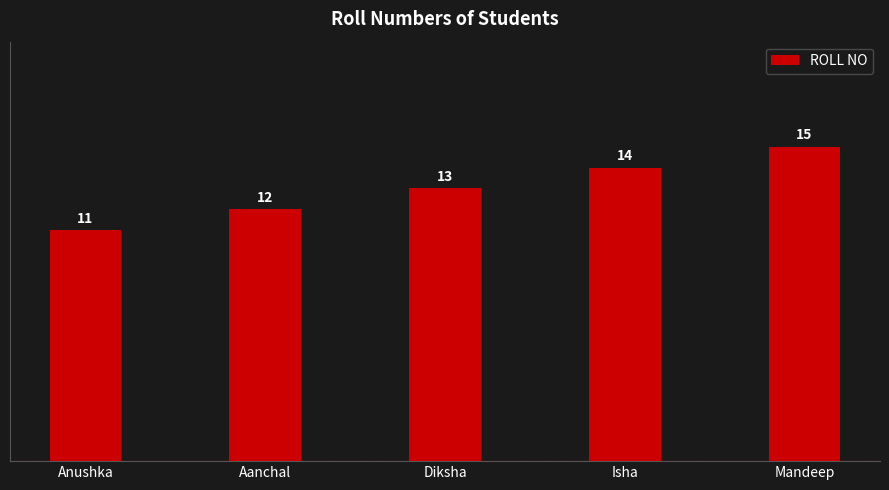

Does the chart contain stacked bars?

No